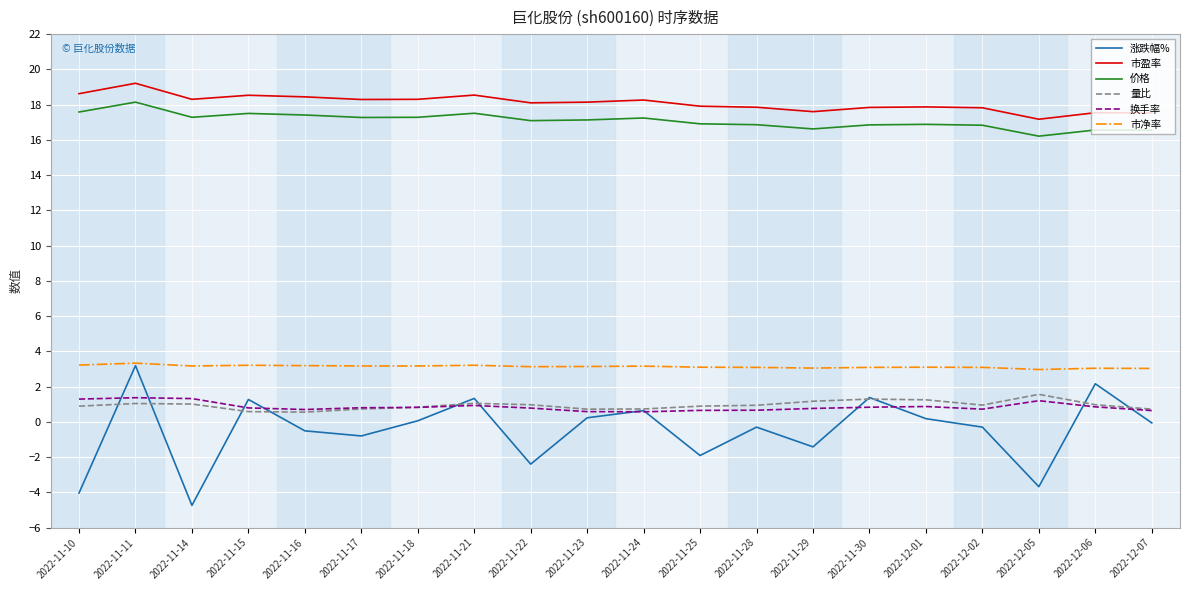

Which series has the largest total across all categories?

市盈率